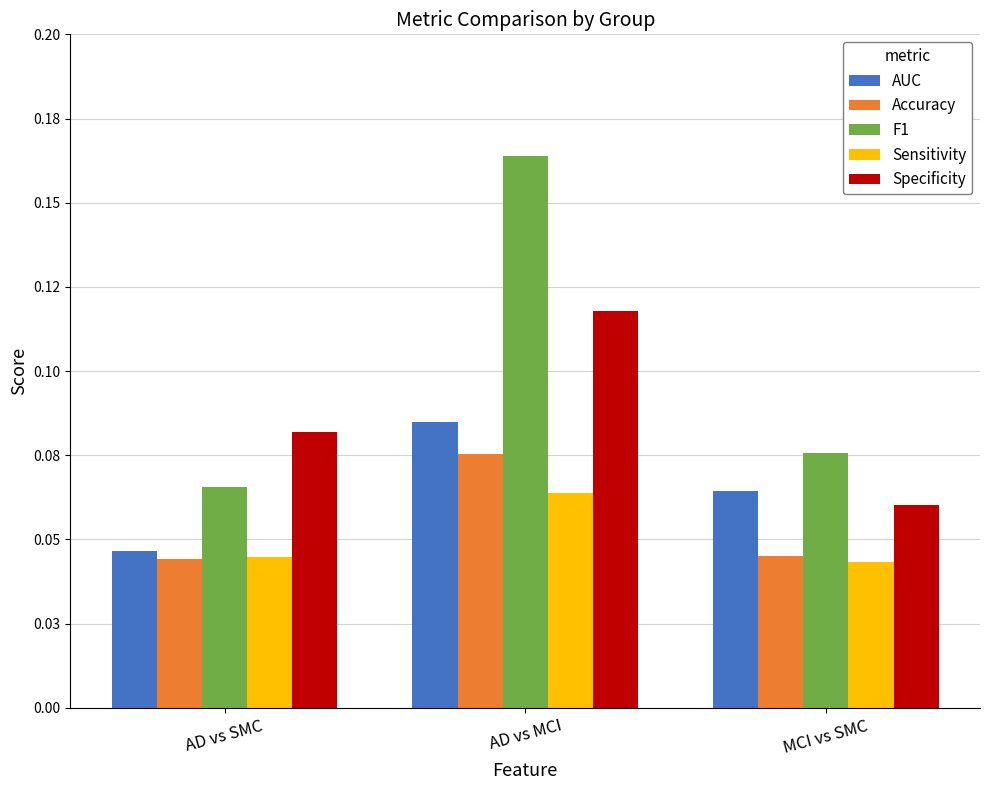

The value of F1 at MCI vs SMC is 0.1. True or false?

False